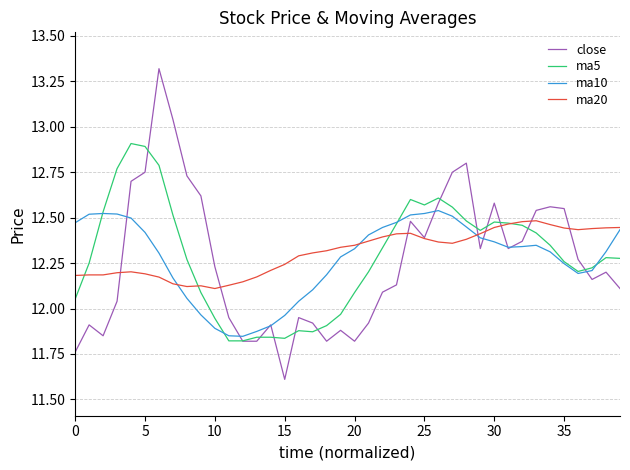

Is this an area chart (filled region under the line)?

No